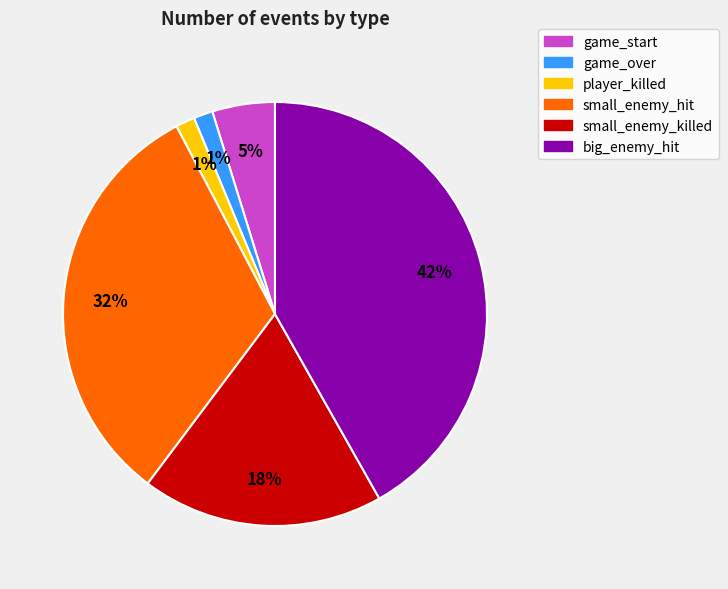

Which has a higher value, player_killed or game_start?

game_start